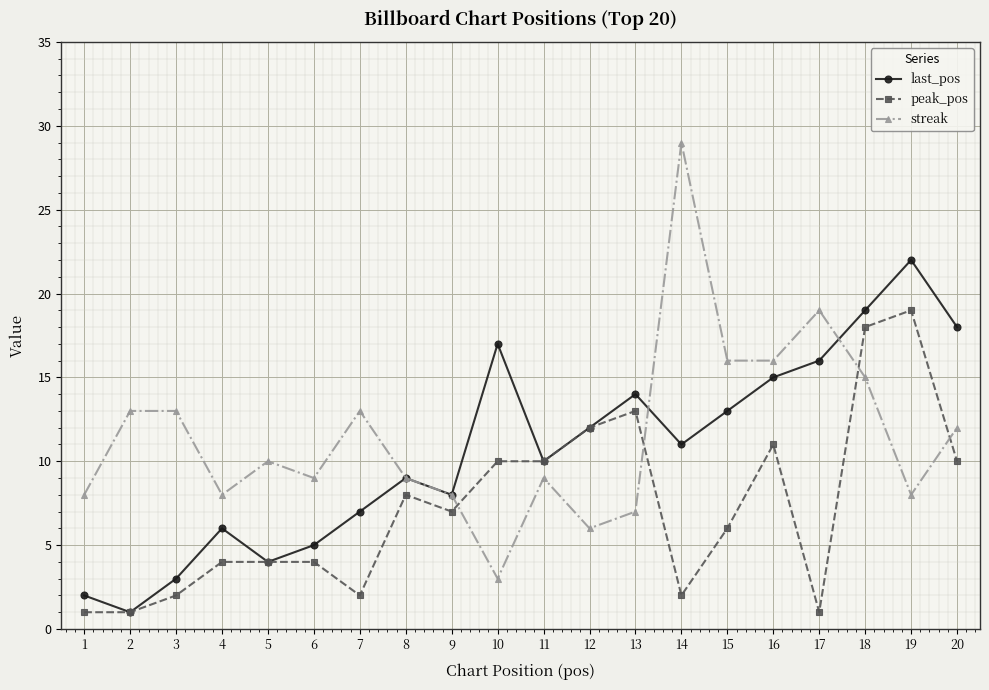

Where is the first local maximum for last_pos?

4